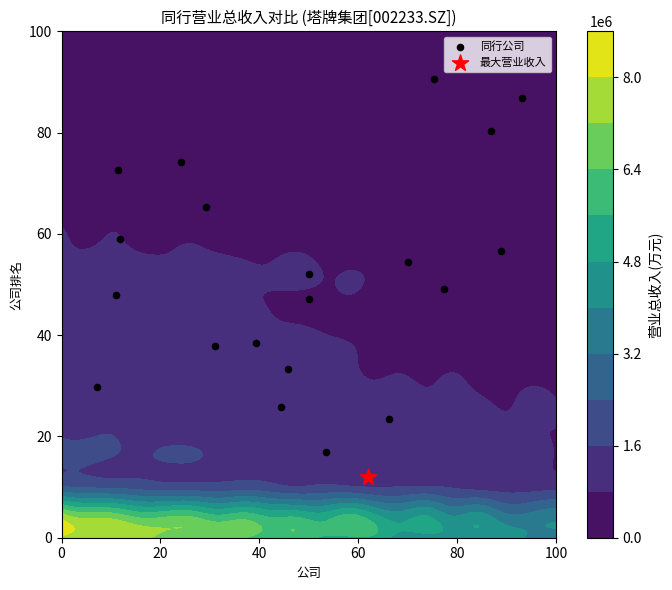

The chart shows a value of 65.3 at 12. True or false?

False